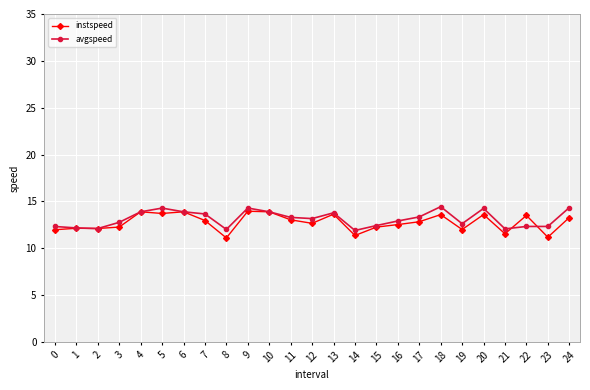

What is the sum of all avgspeed values?

328.5